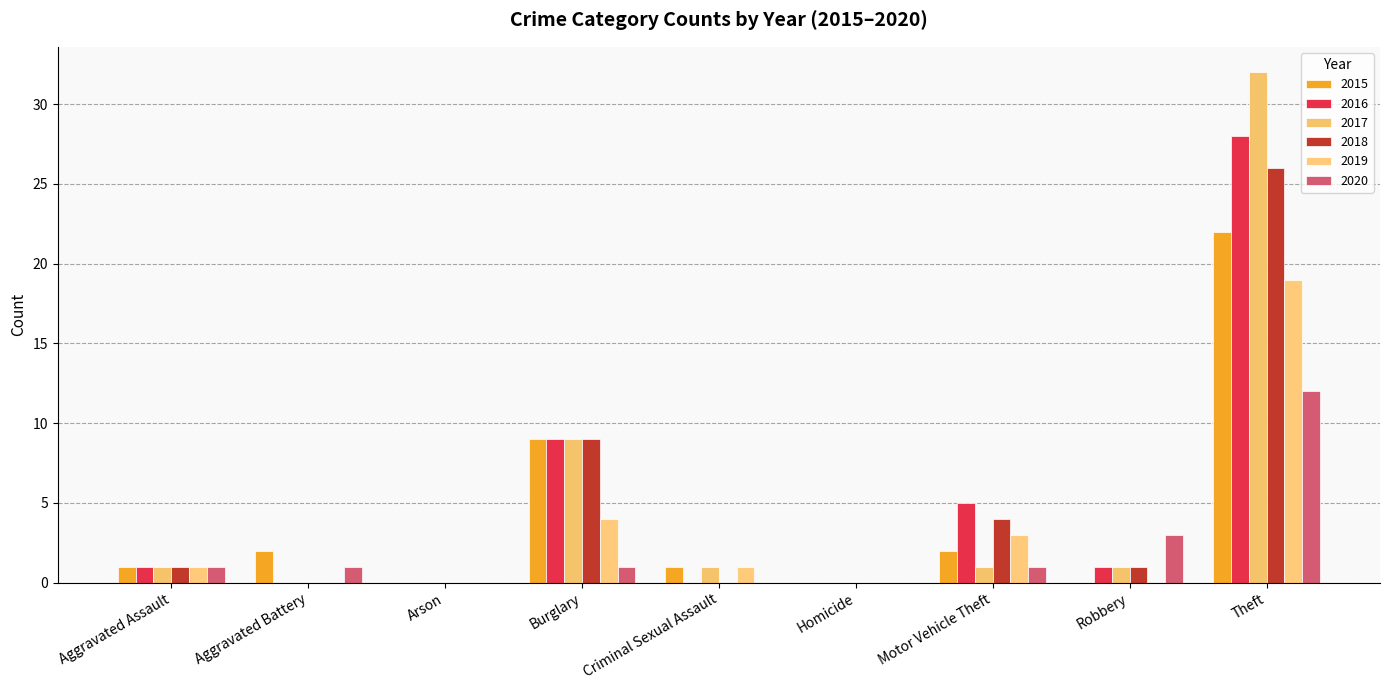

How many groups of bars are there?

9